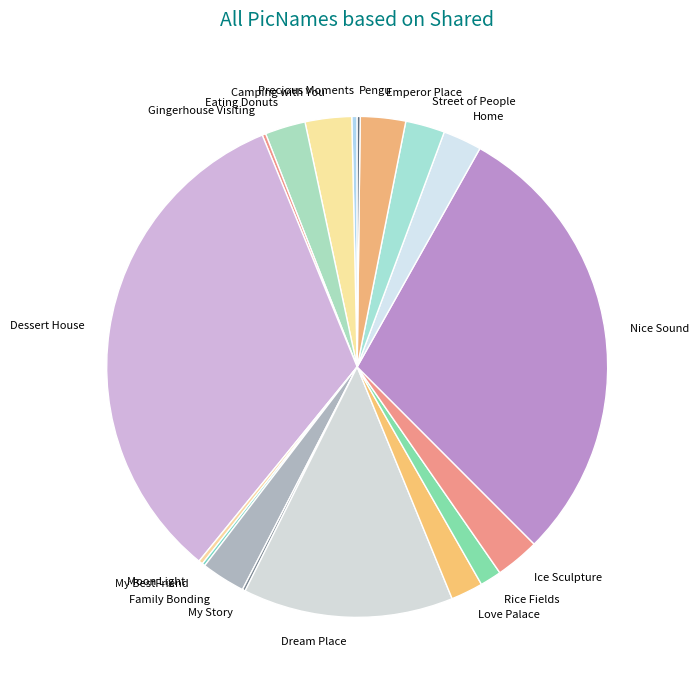

Is it true that Rice Fields is 11% of the pie?

False